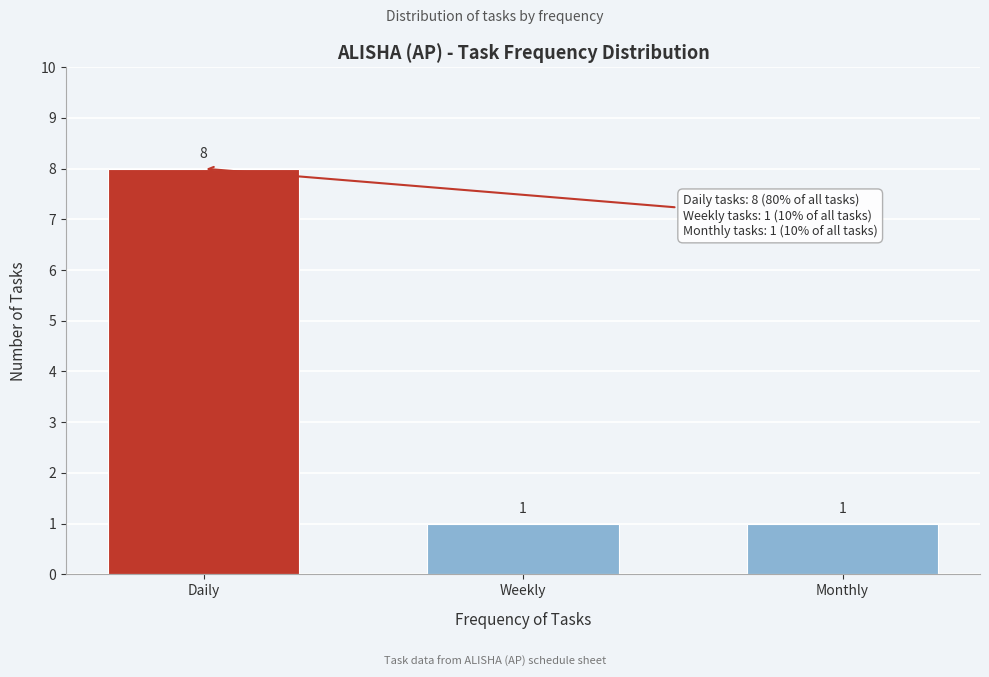

Reading right to left, what are all the values shown in this chart?

1	1	8